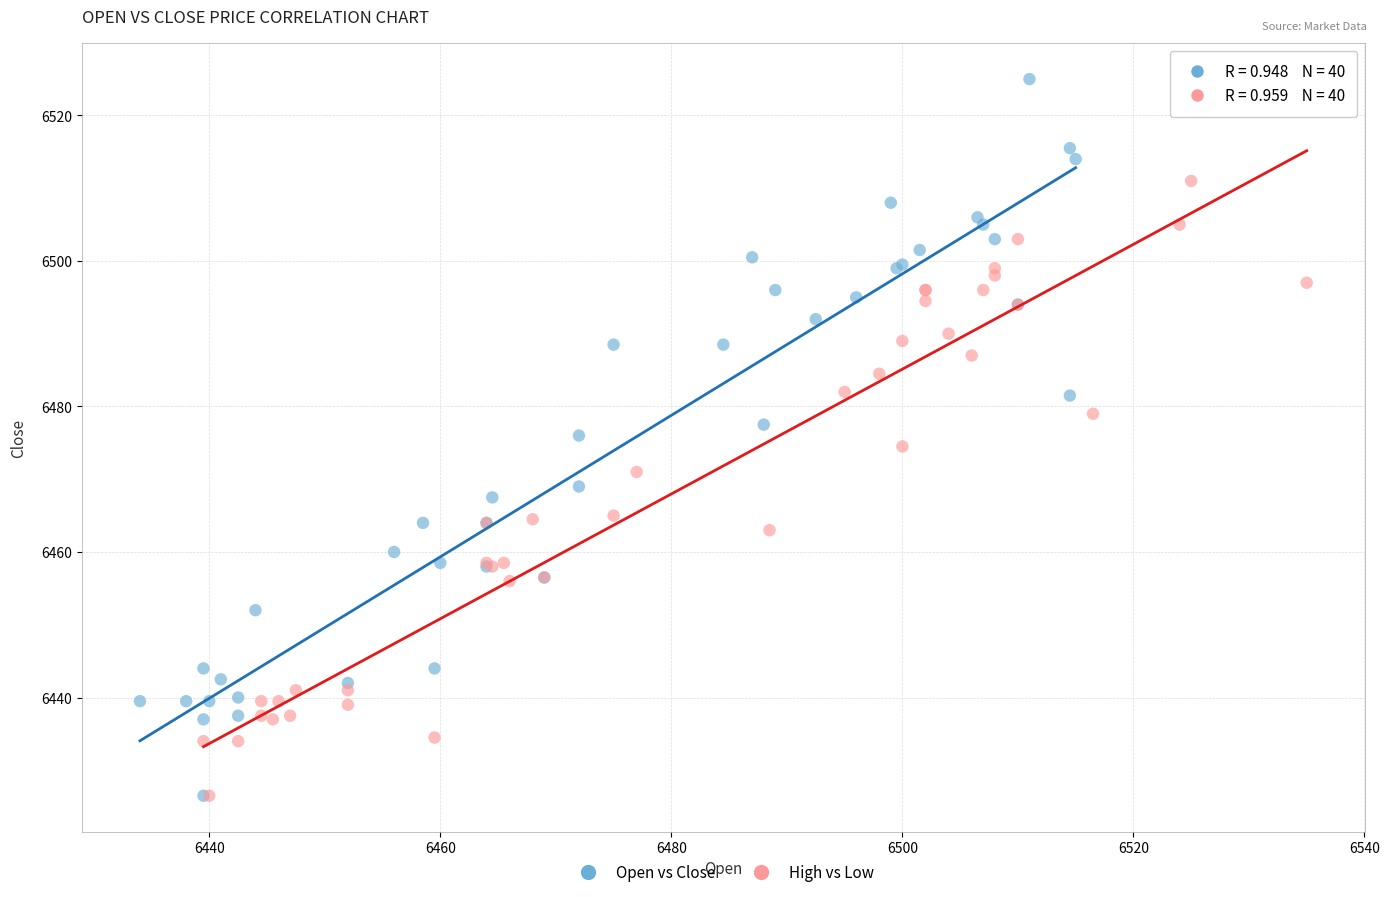

Which series reaches the maximum Y coordinate?

Open vs Close